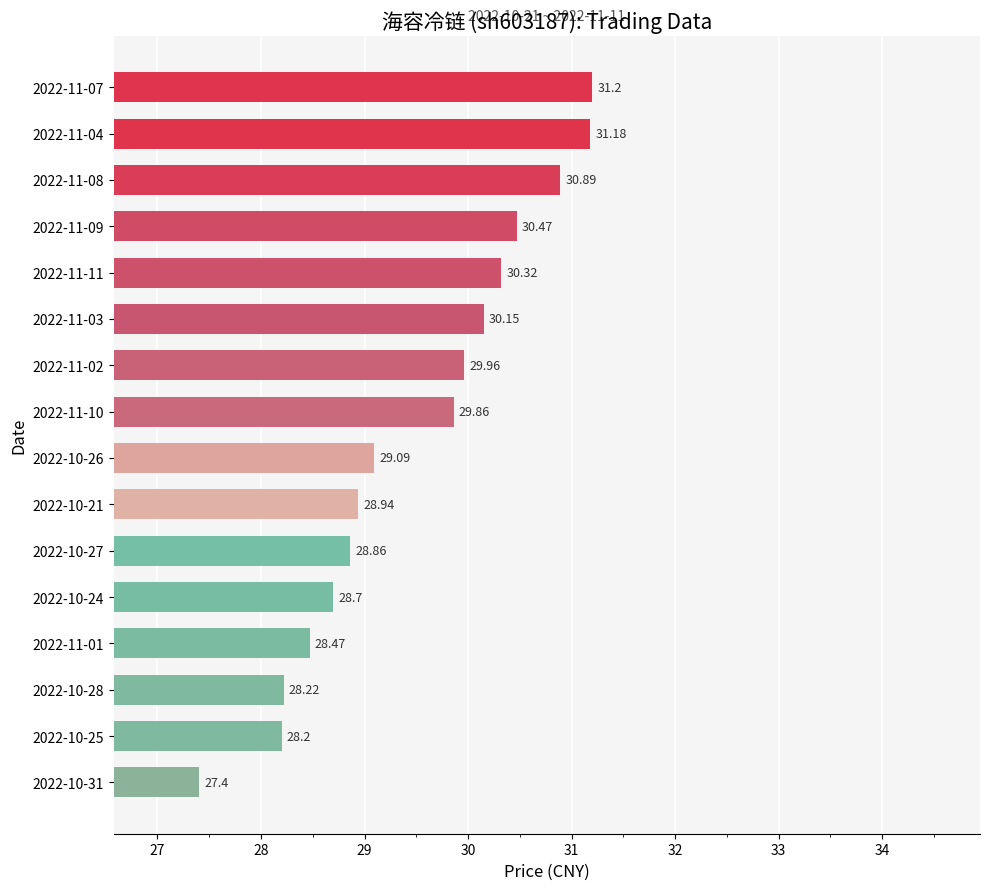

Approximately how many times larger is the value at 2022-10-21 compared to 2022-10-24?

1.0